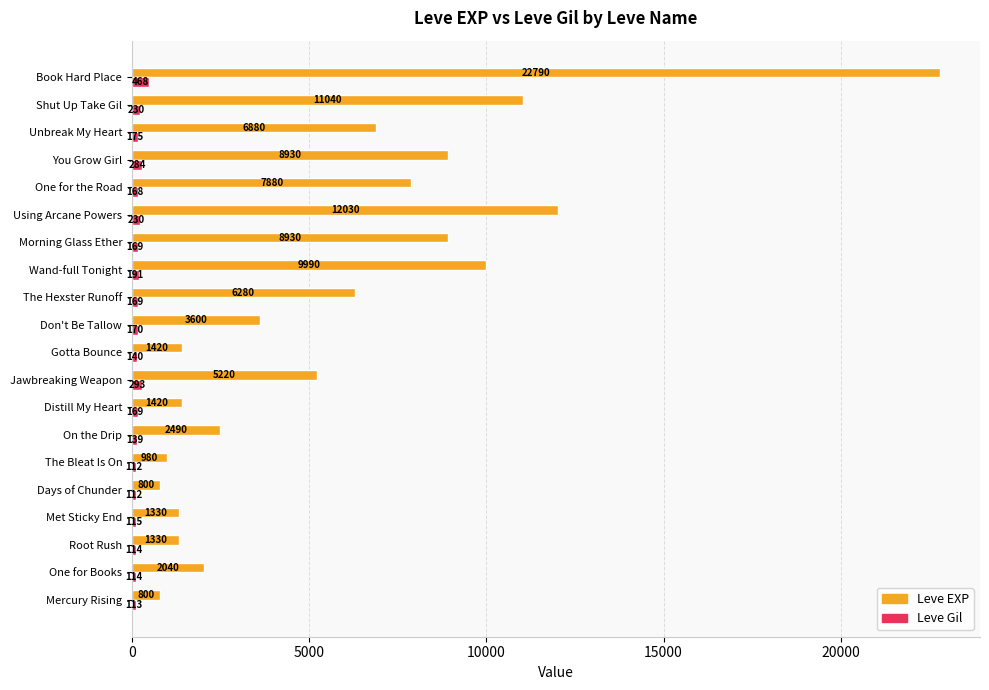

What is the sum of all Leve Gil values?

3675